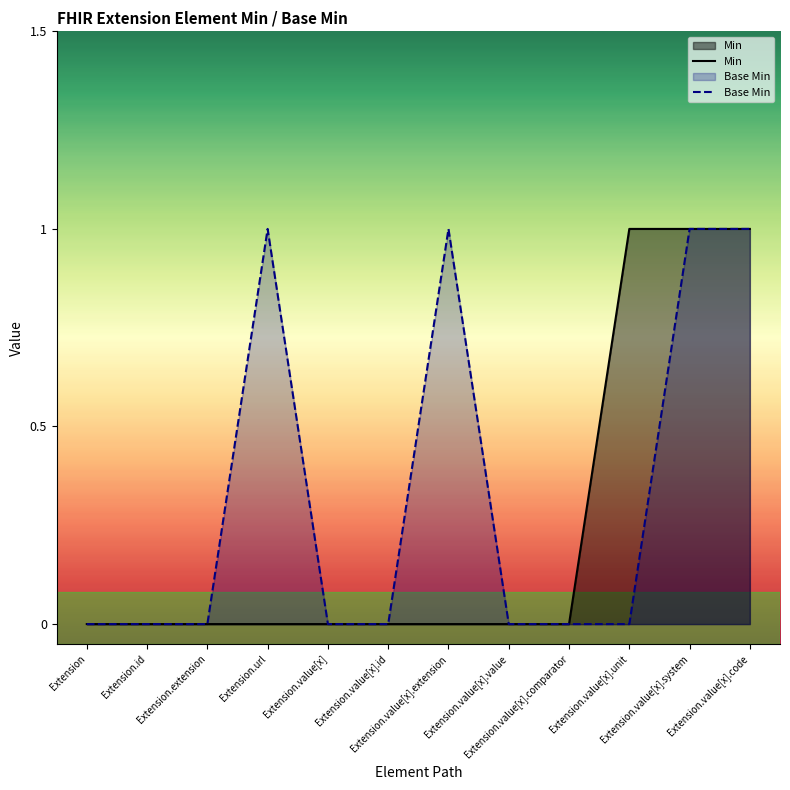

What is the label of the 12th point from the left?

Extension.value[x].code